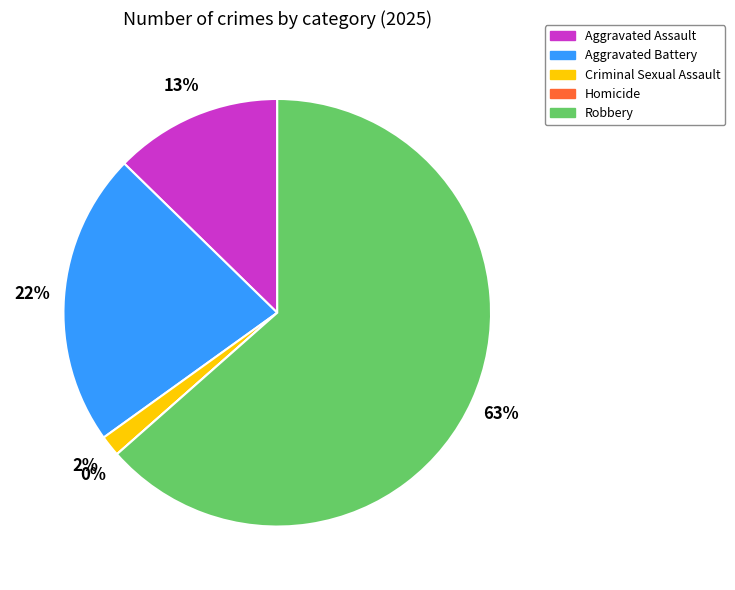

Which slice represents more than half of the pie?

Robbery